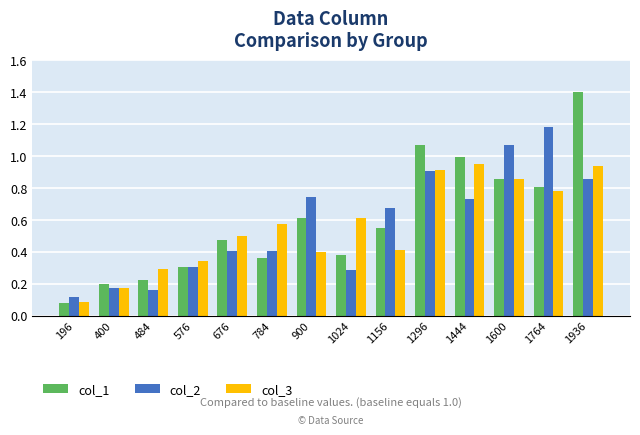

The value of col_2 at 400 is 0.2. True or false?

True